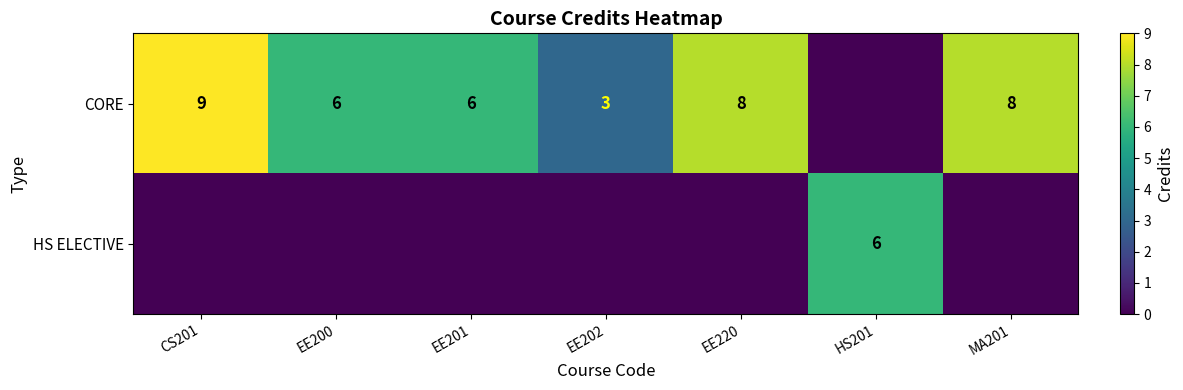

What is the sum of the CORE values at MA201 and EE201?

14